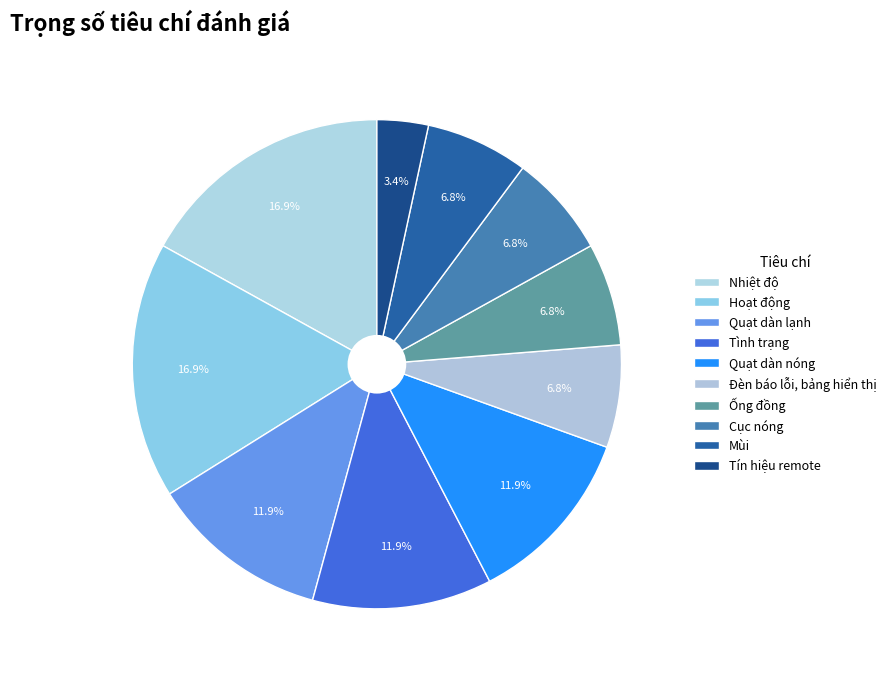

Which category has the biggest portion of the pie?

Nhiệt độ